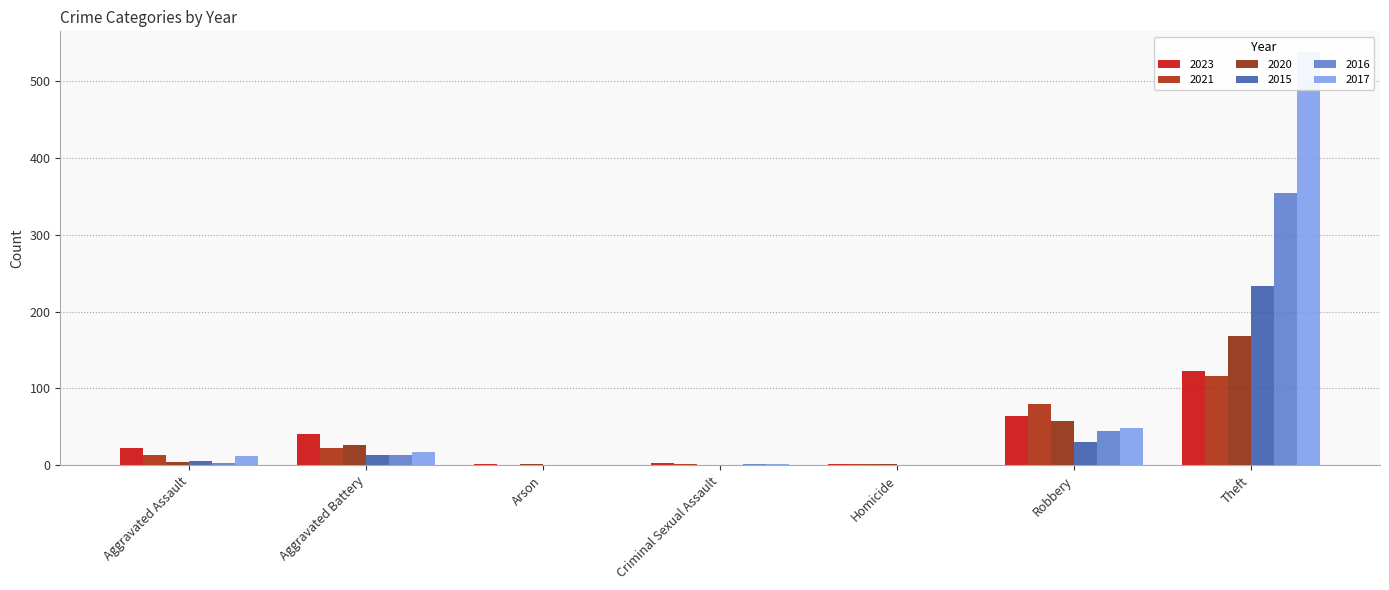

How many categories are shown in the chart?

7